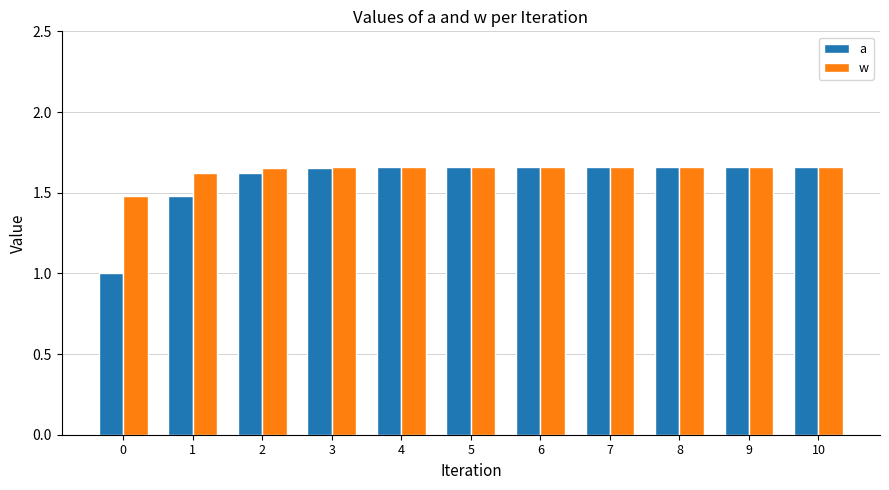

What is the difference between the maximum and minimum values in the a series?

0.7